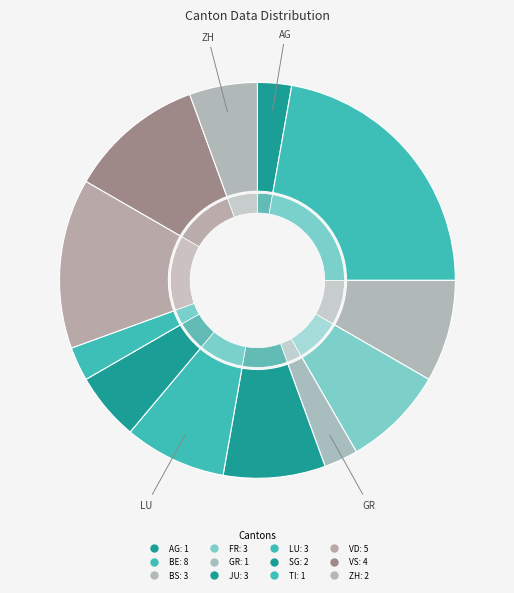

Approximately how many times larger is the value at BE compared to GR?

8.0